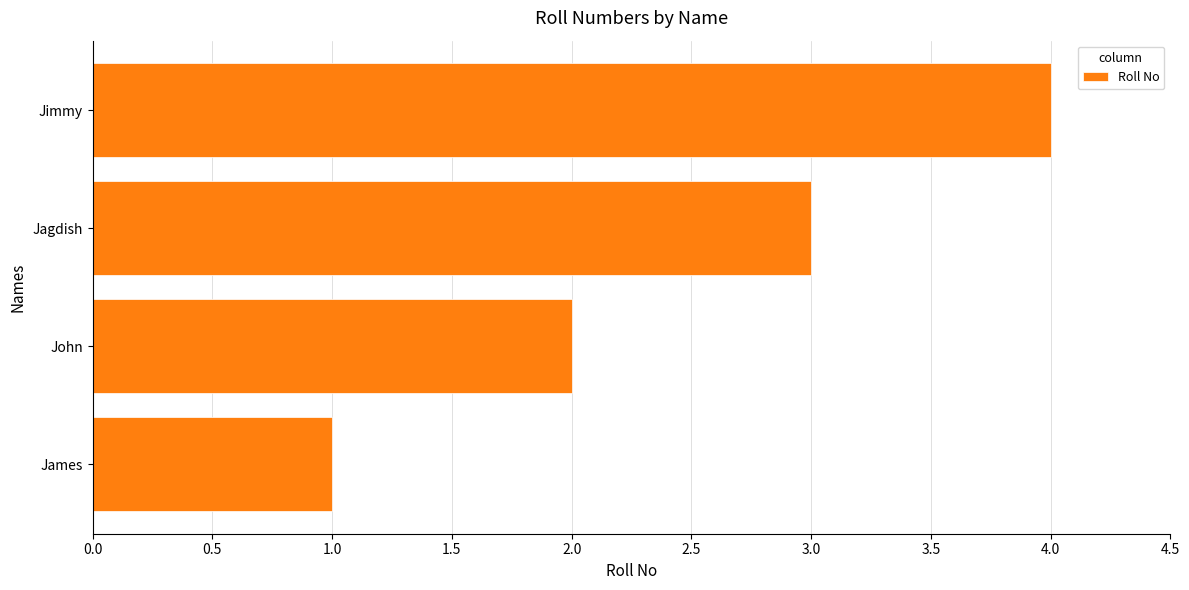

What is the difference between the maximum and minimum values?

3